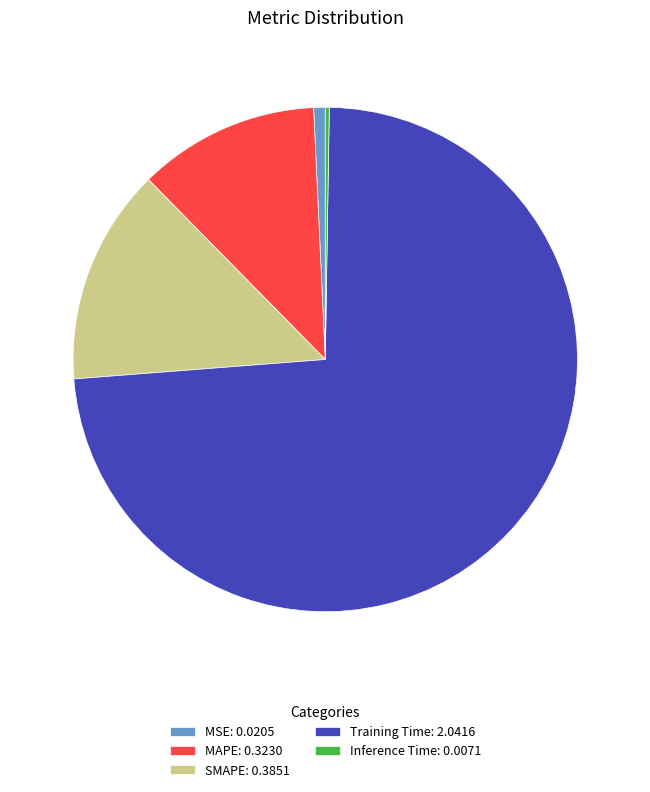

Is it true that Training Time is 74% of the pie?

True